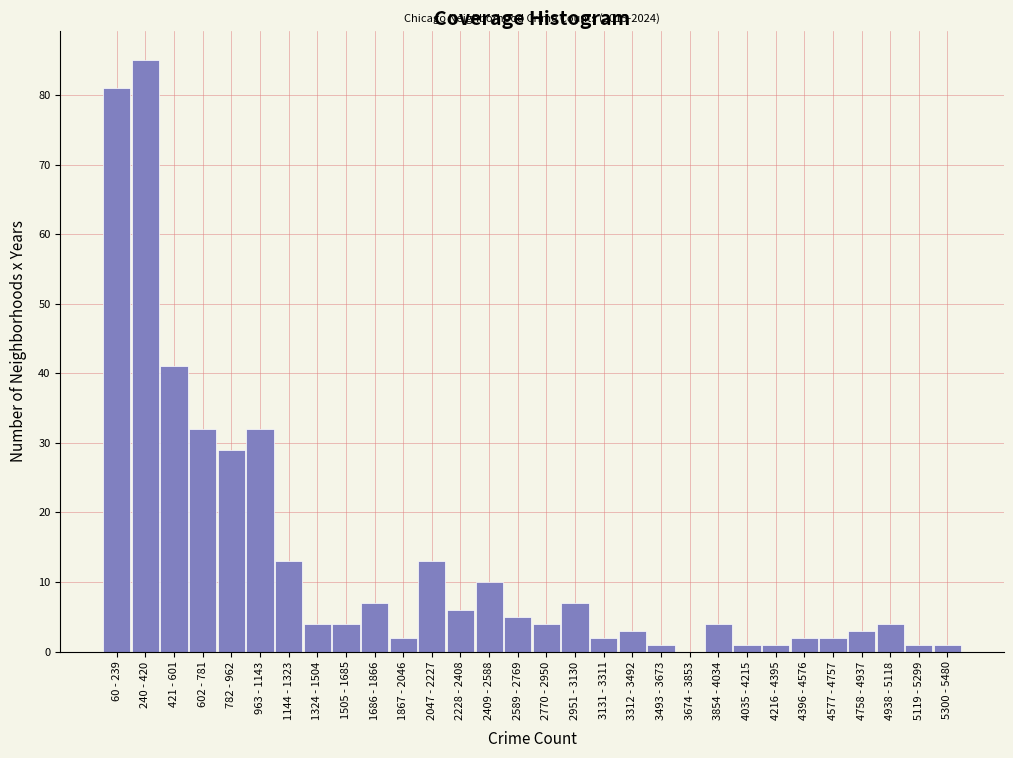

Reading left to right, extract all data points from this chart.

60 - 239=81	240 - 420=85	421 - 601=41	602 - 781=32	782 - 962=29	963 - 1143=32	1144 - 1323=13	1324 - 1504=4	1505 - 1685=4	1686 - 1866=7	1867 - 2046=2	2047 - 2227=13	2228 - 2408=6	2409 - 2588=10	2589 - 2769=5	2770 - 2950=4	2951 - 3130=7	3131 - 3311=2	3312 - 3492=3	3493 - 3673=1	3674 - 3853=0	3854 - 4034=4	4035 - 4215=1	4216 - 4395=1	4396 - 4576=2	4577 - 4757=2	4758 - 4937=3	4938 - 5118=4	5119 - 5299=1	5300 - 5480=1